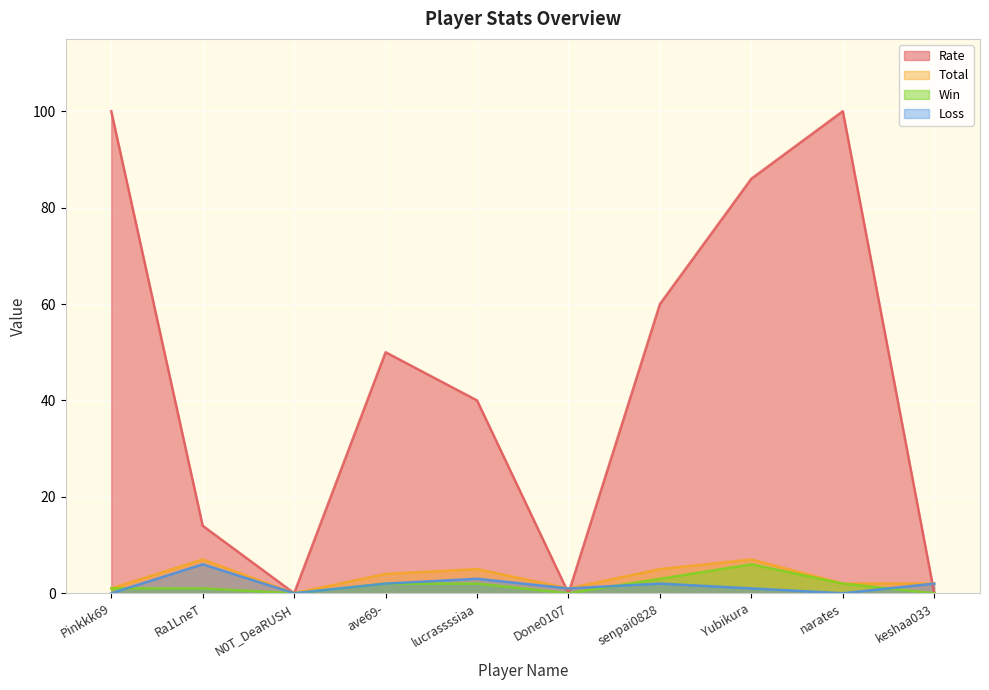

Count the Rate values in the range 0 to 86.

8